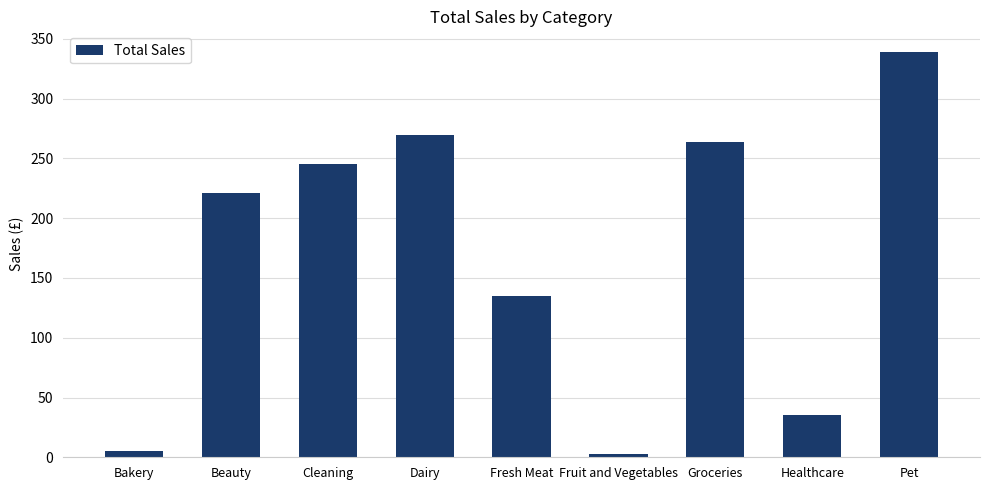

True or false: the data shows 99.3 at Beauty.

False